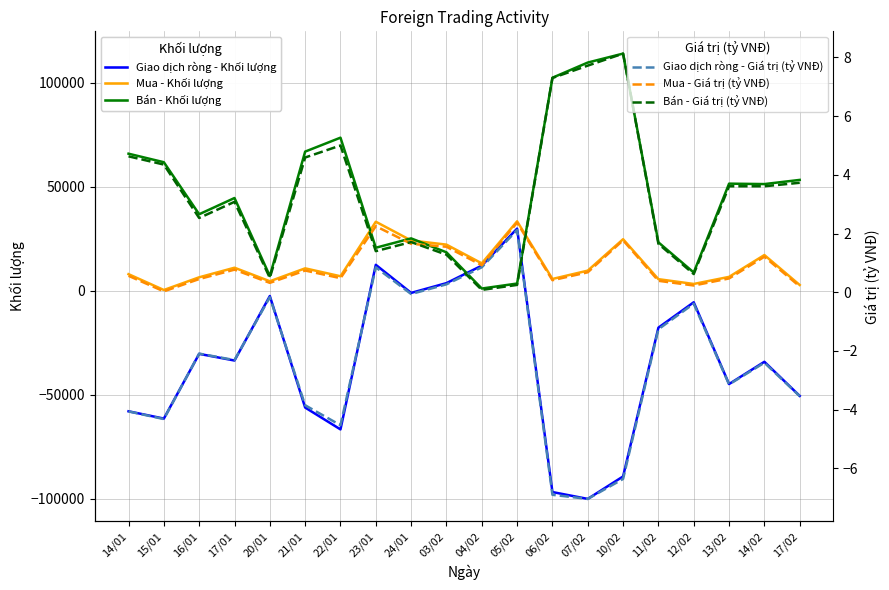

What is the sum of all Mua - Giá trị (tỷ VNĐ) values?

17.4